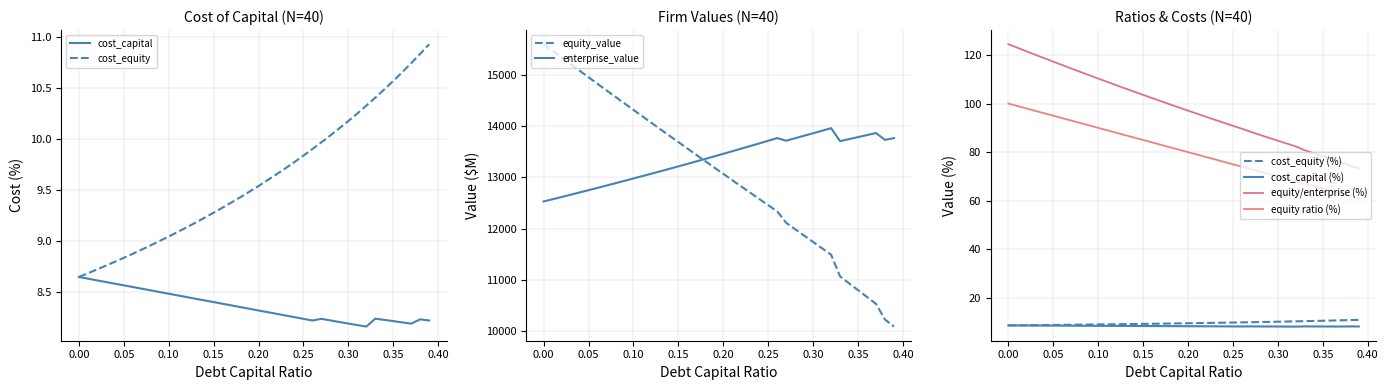

True or false: cost_capital has a value of 8.5 at 0.10.

True